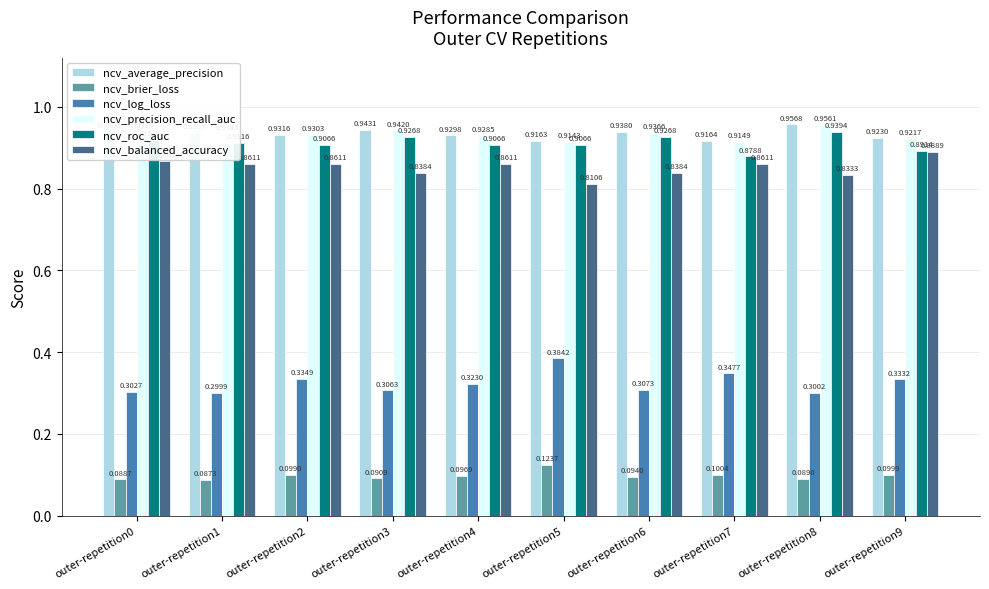

What is the sum of the ncv_log_loss values at outer-repetition9 and outer-repetition5?

0.7